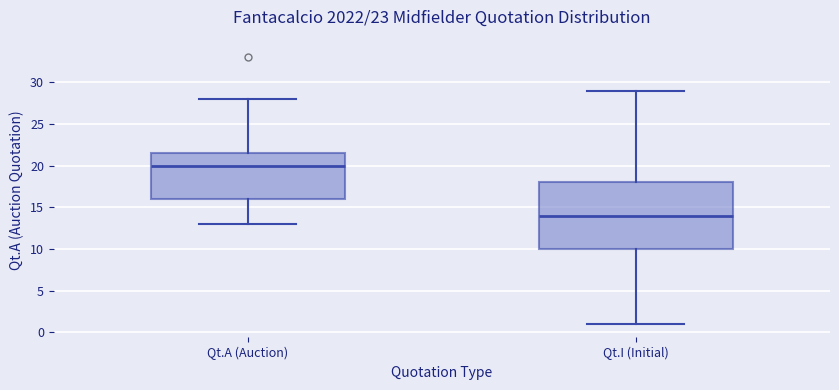

Comparing the boxes themselves (not the whiskers), which one is the tallest?

Qt.I (Initial)